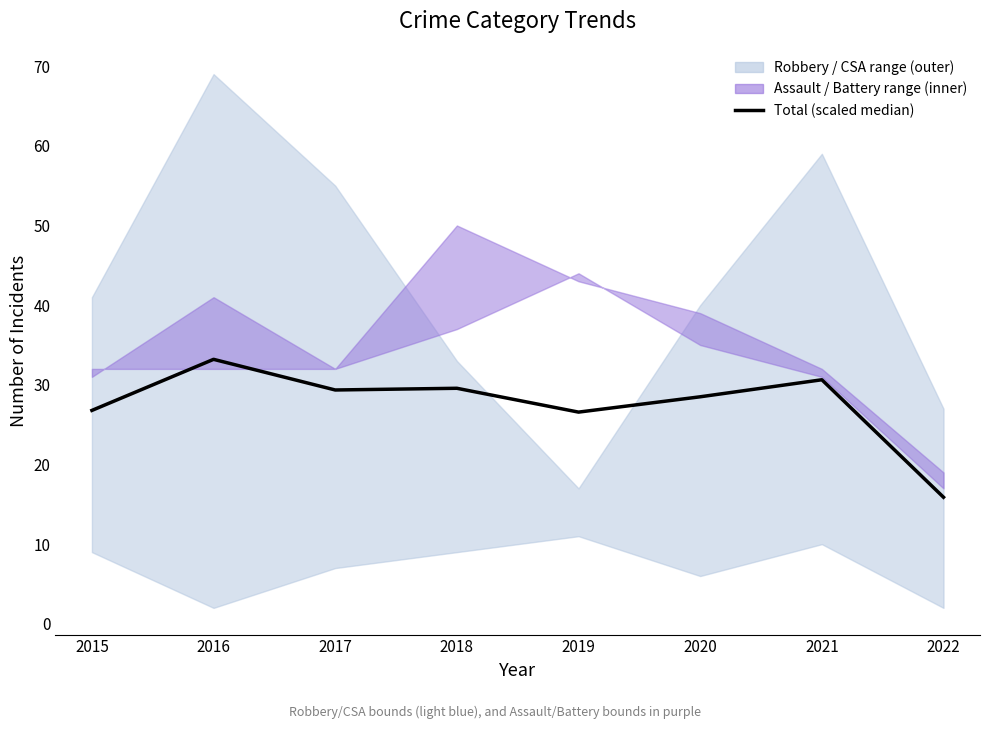

What is the ratio of the value at 2016 to the value at 2022?

2.1